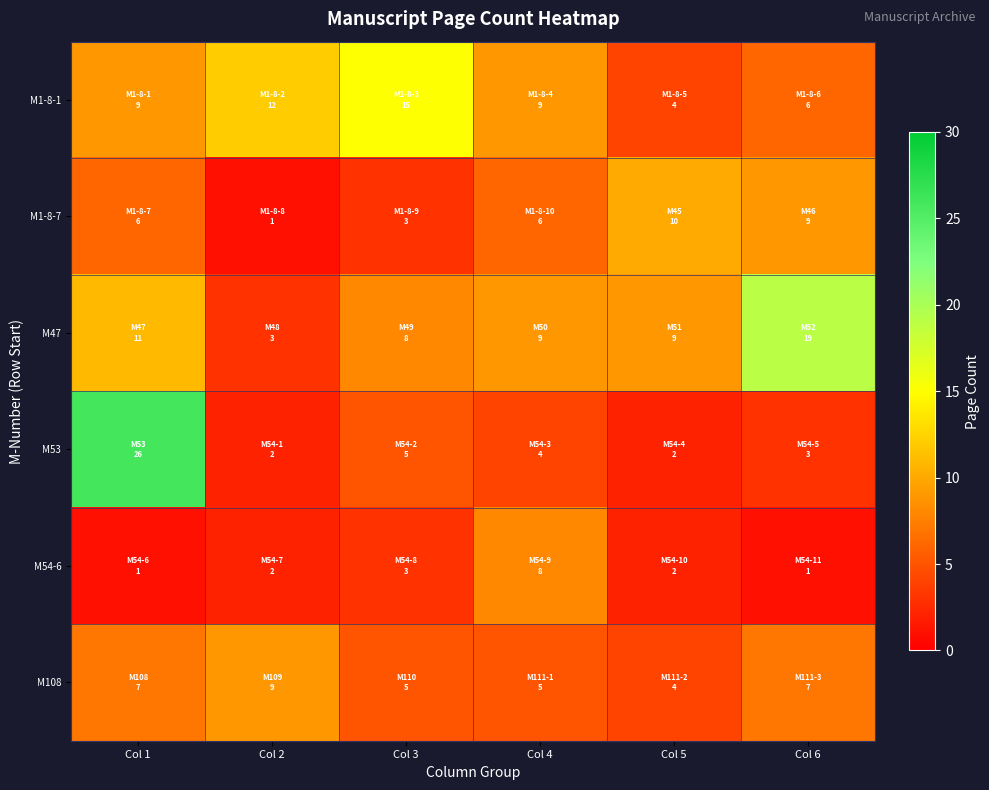

Reading right to left, list all the values displayed in this chart.

M1-8-1: Col 6=6	Col 5=4	Col 4=9	Col 3=15	Col 2=12	Col 1=9
M1-8-7: Col 6=9	Col 5=10	Col 4=6	Col 3=3	Col 2=1	Col 1=6
M47: Col 6=19	Col 5=9	Col 4=9	Col 3=8	Col 2=3	Col 1=11
M53: Col 6=3	Col 5=2	Col 4=4	Col 3=5	Col 2=2	Col 1=26
M54-6: Col 6=1	Col 5=2	Col 4=8	Col 3=3	Col 2=2	Col 1=1
M108: Col 6=7	Col 5=4	Col 4=5	Col 3=5	Col 2=9	Col 1=7